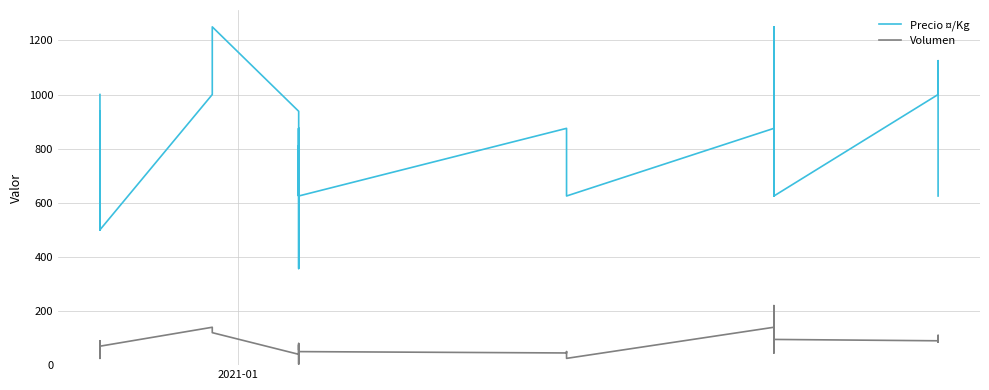

The Precio ¤/Kg series shows 645 at 12. True or false?

False